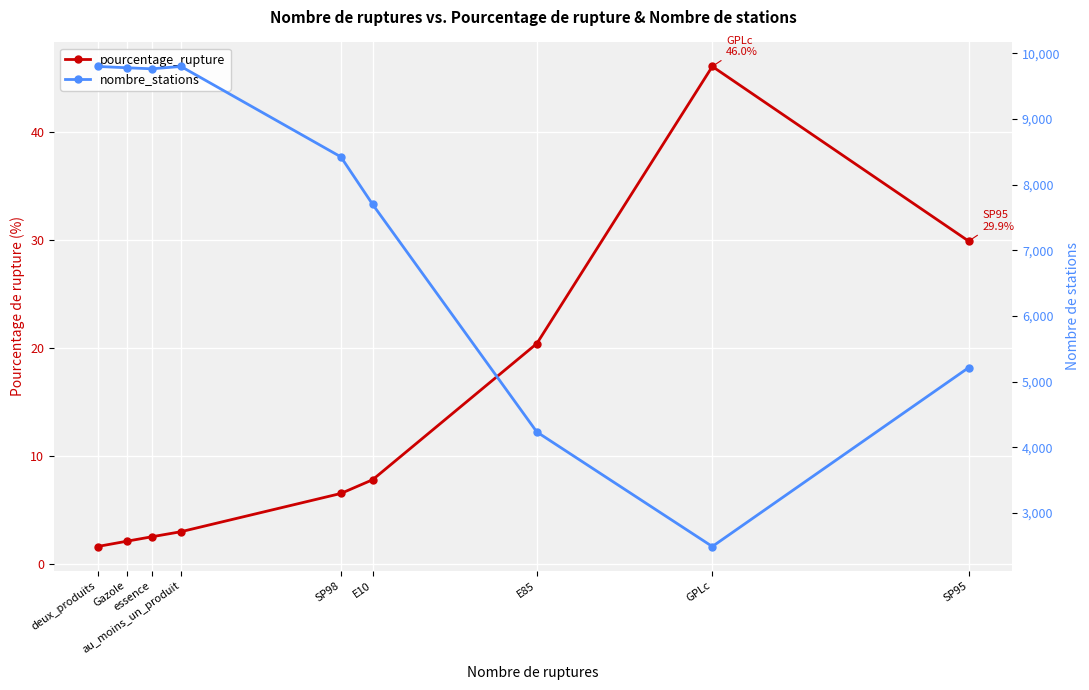

What is the difference between the pourcentage_rupture values at SP95 and GPLc?

16.2